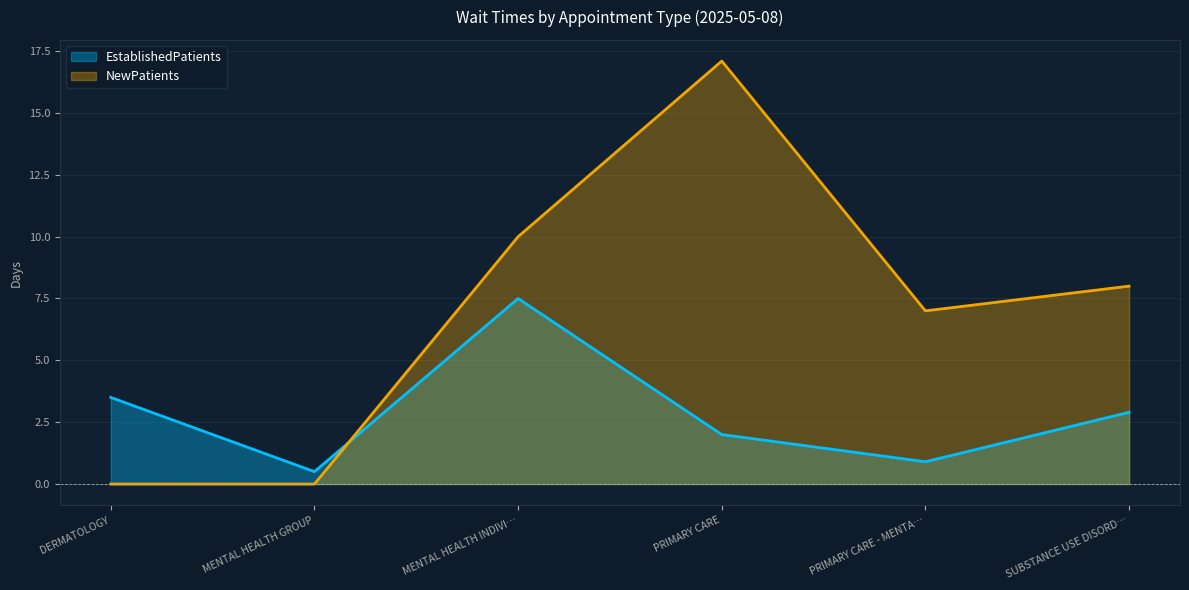

What position from the right is SUBSTANCE USE DISORD…?

1